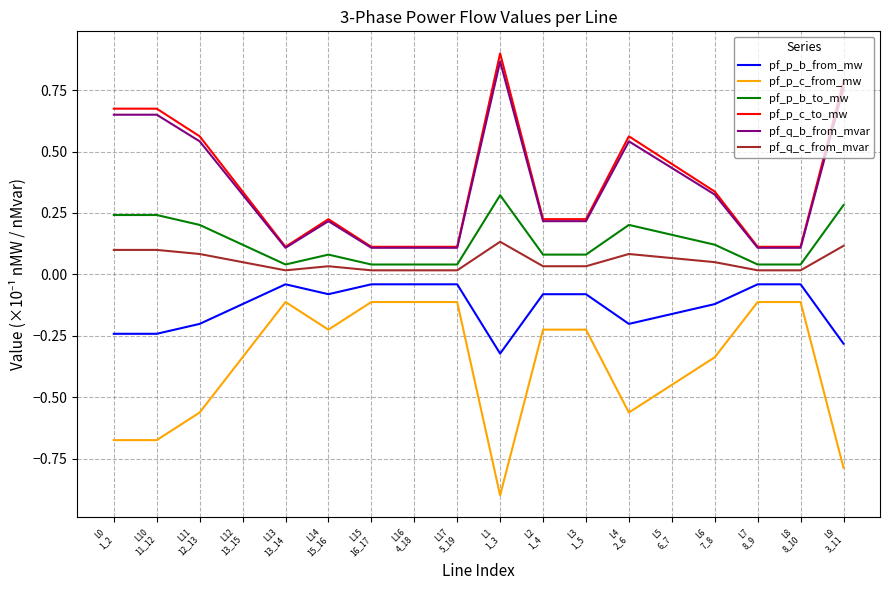

True or false: pf_q_c_from_mvar and pf_p_b_from_mw cross at least once.

False